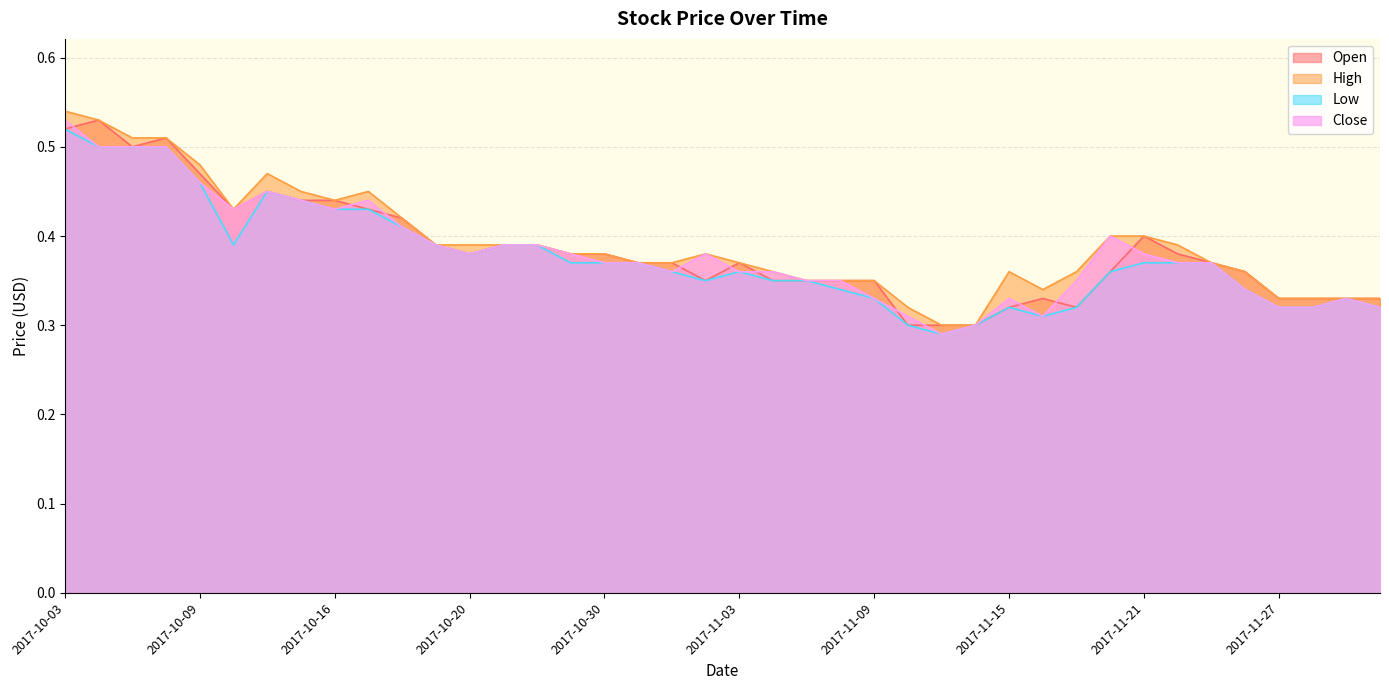

What are all the series names shown in the legend?

Open, High, Low, Close